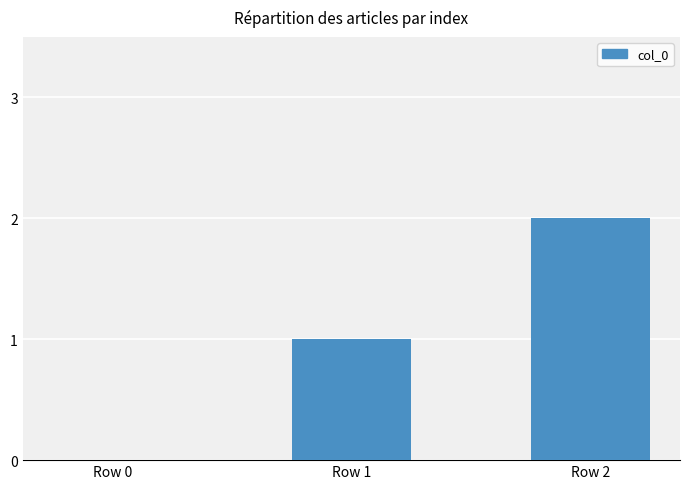

Which has a higher value, Row 1 or Row 2?

Row 2